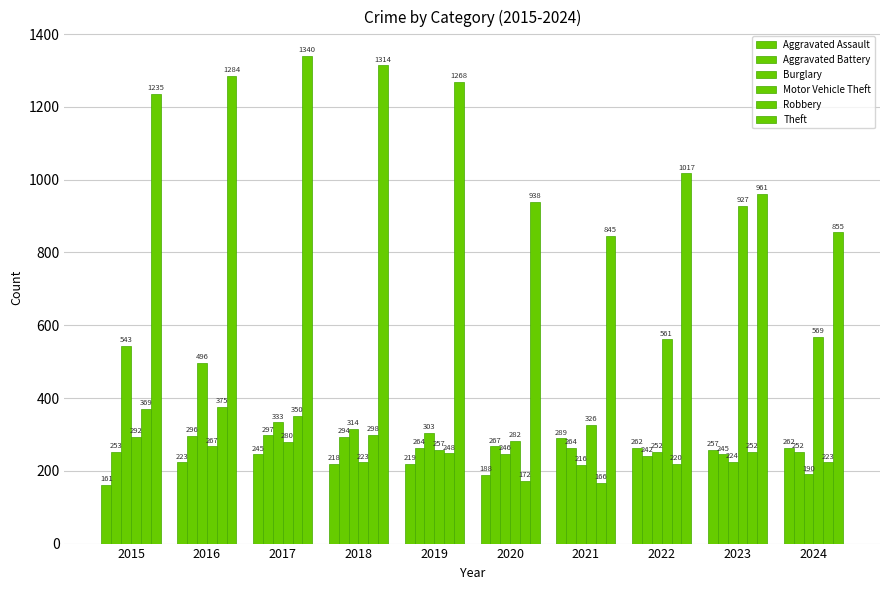

Does the chart contain stacked bars?

No